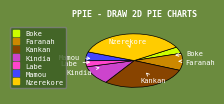

Does any single category account for the majority?

No